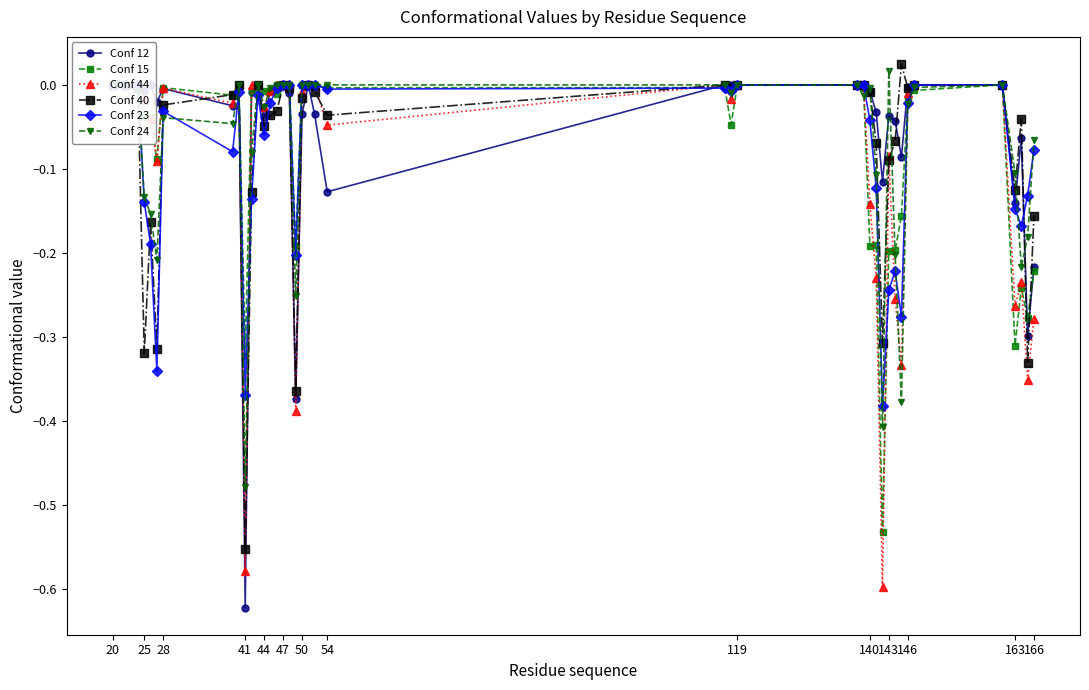

In Conf 40, how many points are lower than both neighbors (excluding endpoints)?

11